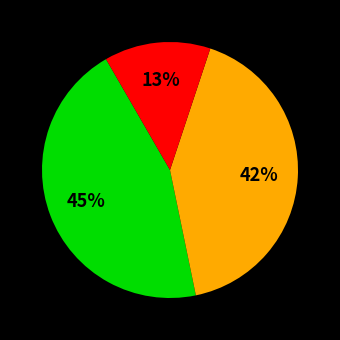

To the nearest percent, what is the average slice percentage?

33%